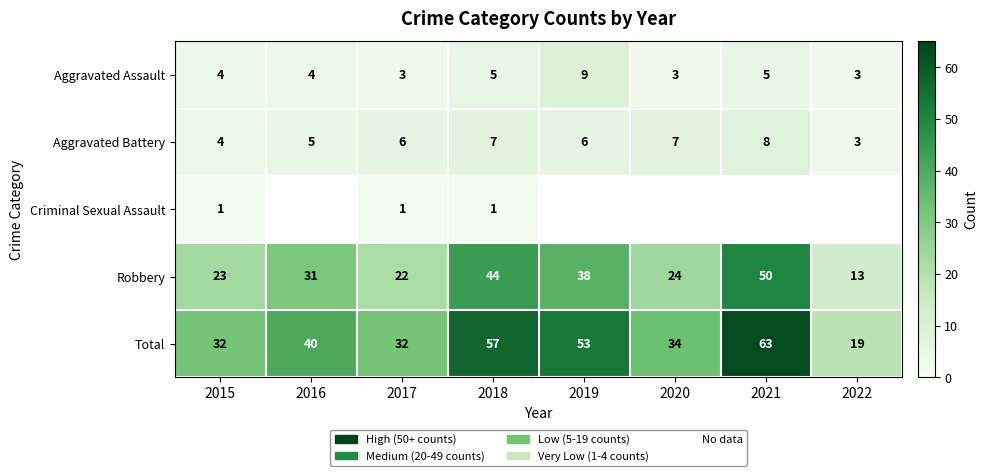

What is the maximum value shown in the chart?

63.0